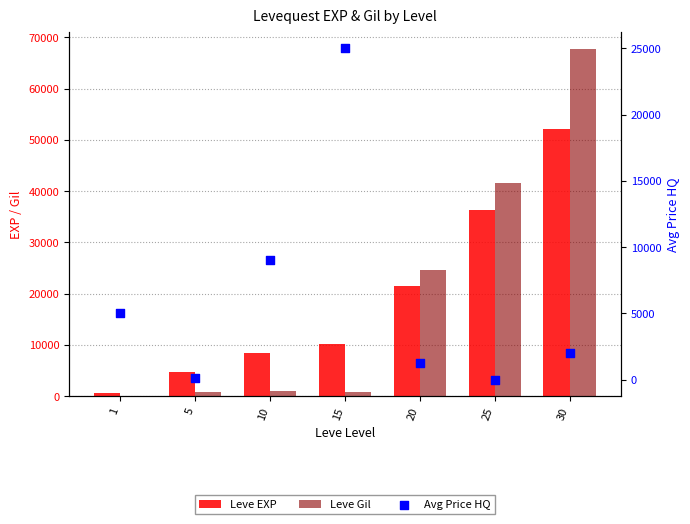

Is the value of Avg Price HQ at 20 greater than the value of Leve Gil at 5?

Yes